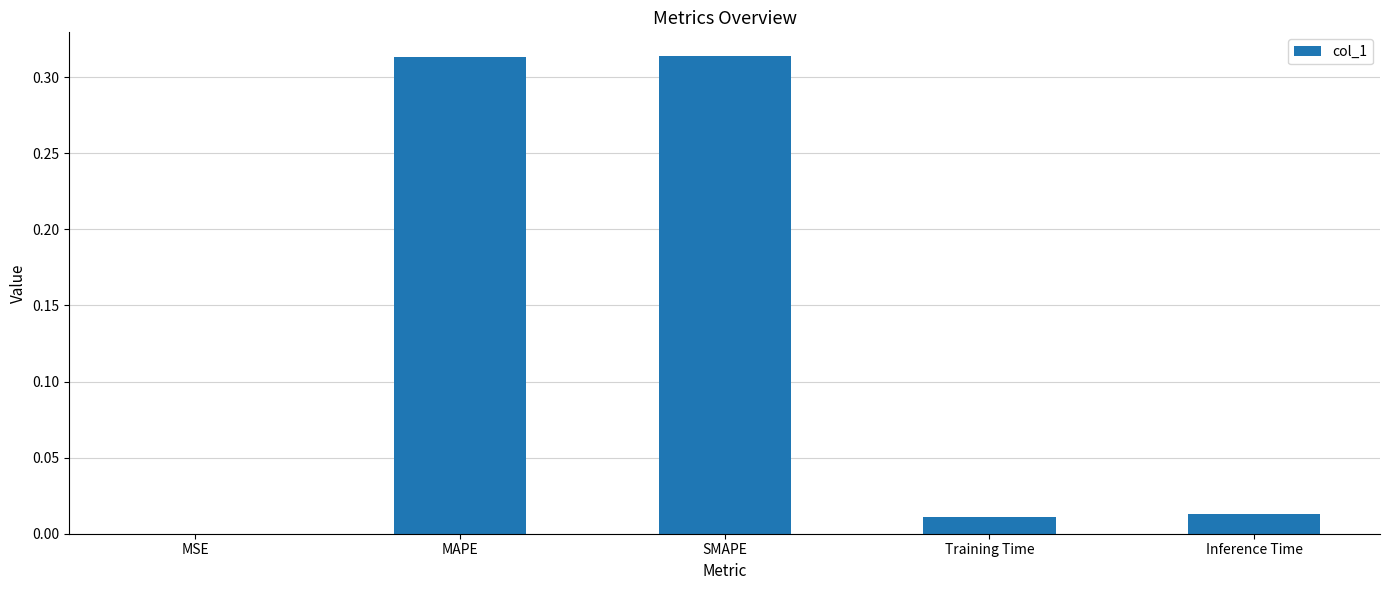

Which has a higher value, MSE or MAPE?

MAPE